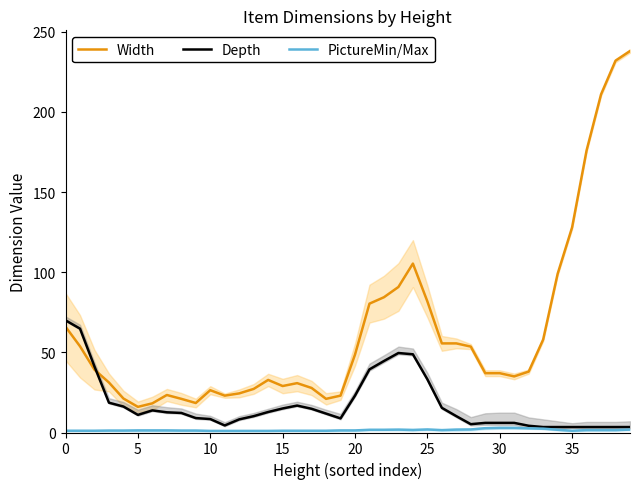

What is the maximum value for Width?

238.0